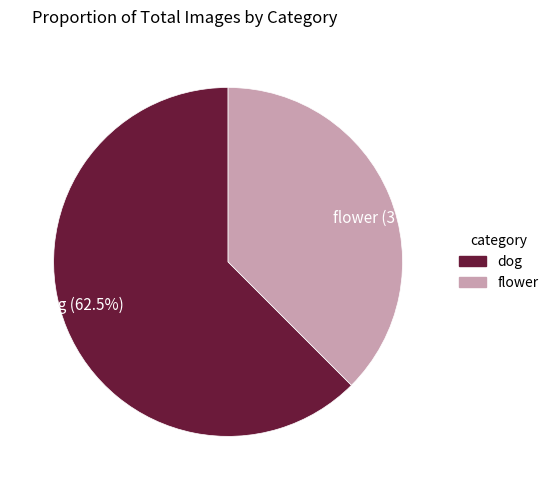

To the nearest percent, what is the combined percentage of dog and flower?

100%